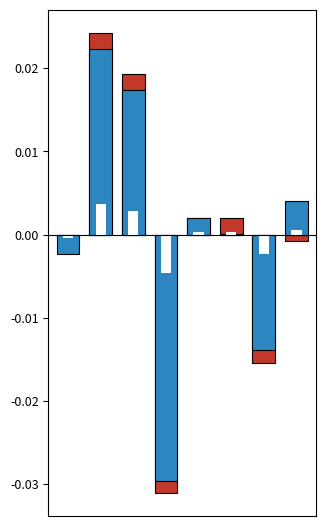

Which series has the largest total across all categories?

% Italiano